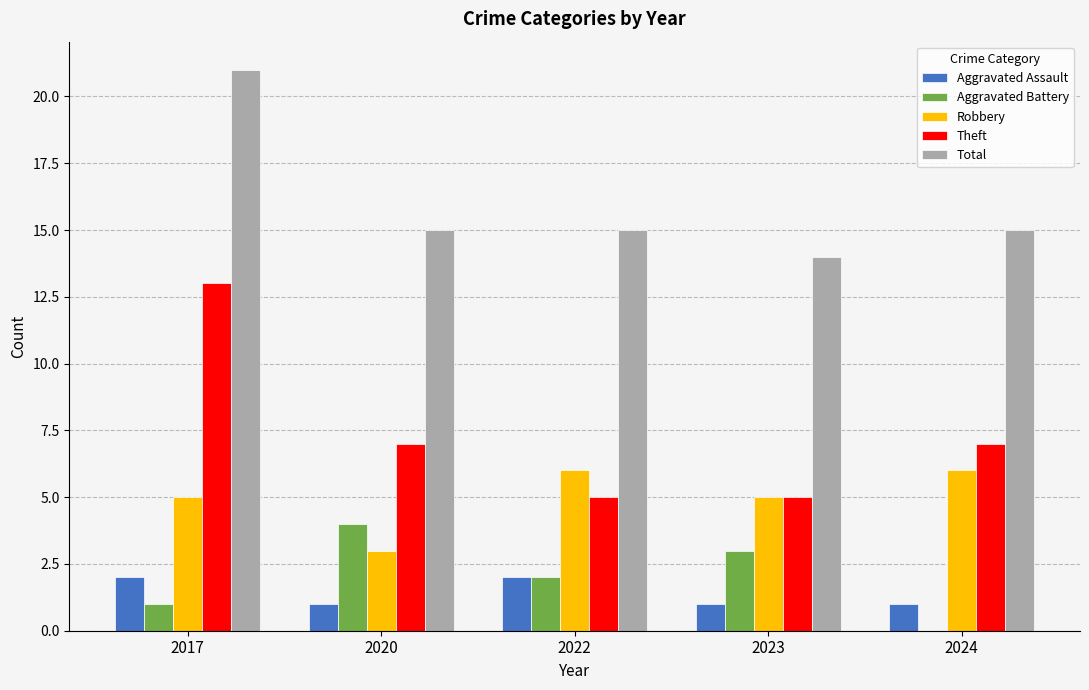

Which category has the highest value in the Aggravated Battery series?

2020